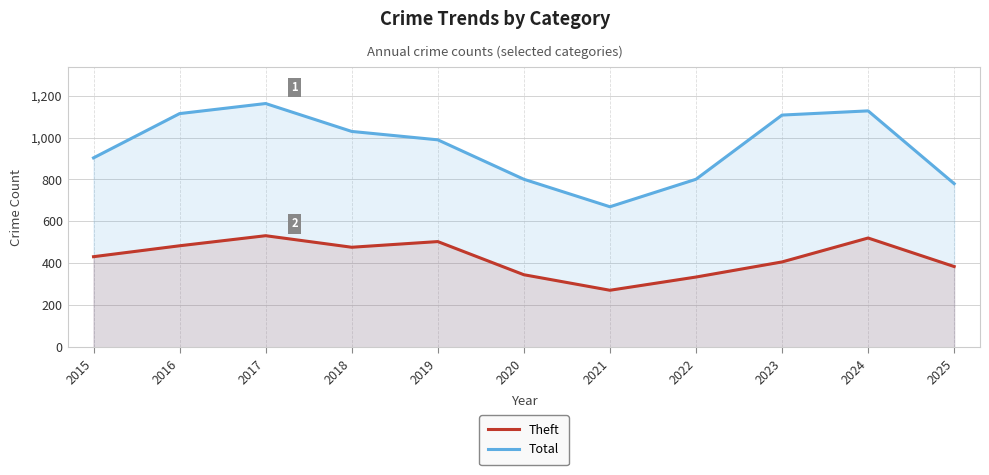

Reading left to right, what are all the values shown in this chart?

Theft: 2015=432	2016=484	2017=532	2018=477	2019=504	2020=346	2021=272	2022=335	2023=407	2024=521	2025=385
Total: 2015=903	2016=1114	2017=1162	2018=1029	2019=989	2020=801	2021=670	2022=801	2023=1107	2024=1127	2025=780